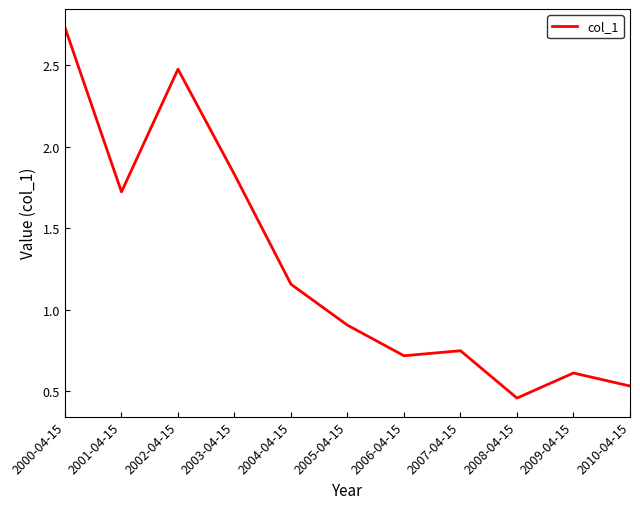

How many lines are shown in the chart?

1